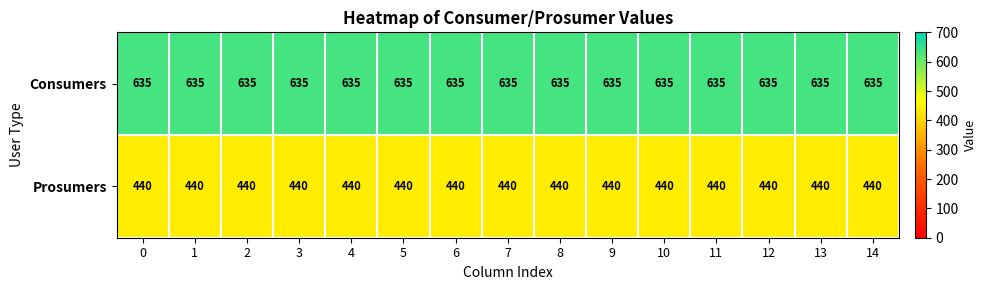

The value of Prosumers at 12 is 296. True or false?

False